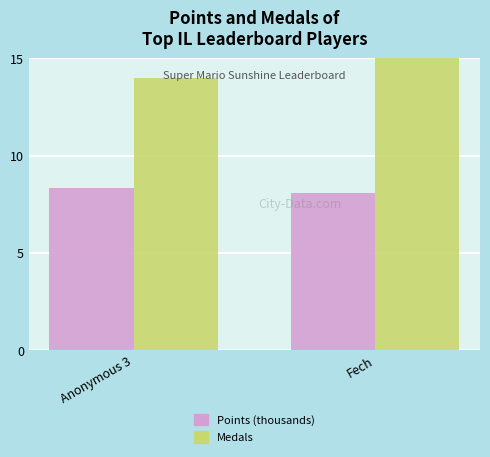

What is the label of the 1st bar from the right?

Fech